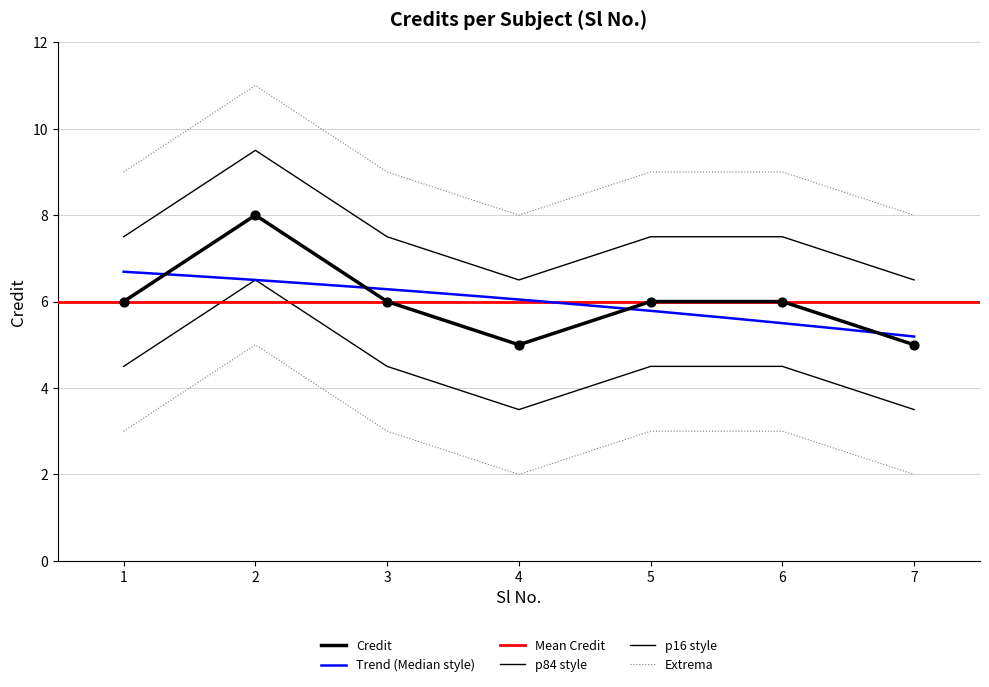

What is the ratio of the value at 5 to the value at 4?

1.2